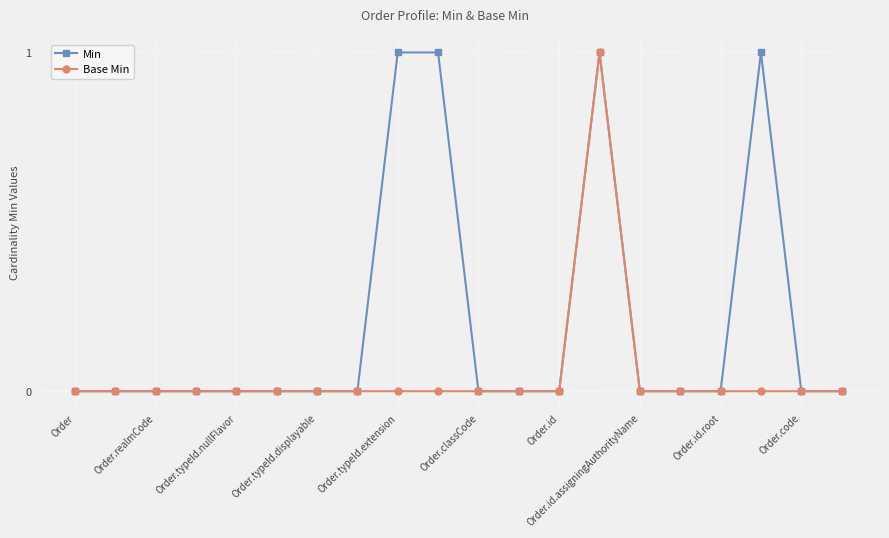

Which series has the largest total across all categories?

Min